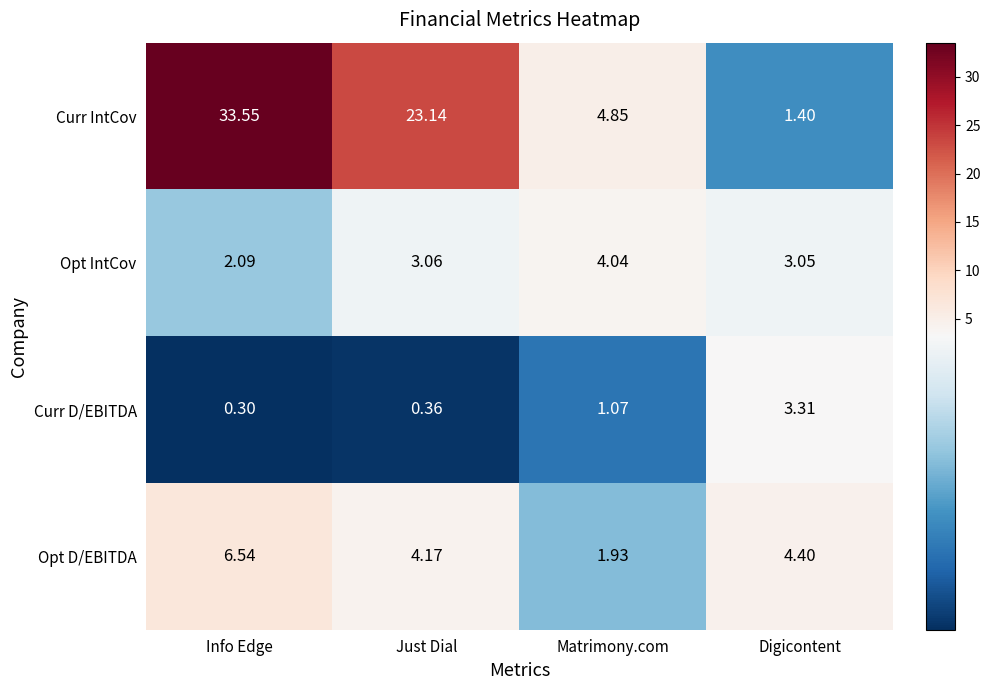

Rank the series by their maximum value, from lowest to highest.

Curr D/EBITDA, Opt IntCov, Opt D/EBITDA, Curr IntCov